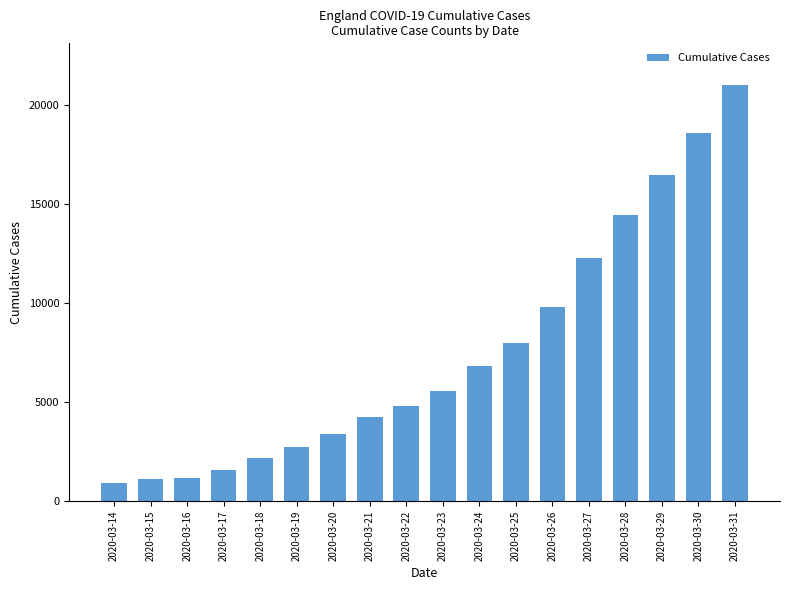

Reading left to right, what are all the values shown in this chart?

925	1099	1196	1557	2182	2756	3384	4257	4792	5585	6843	7973	9782	12288	14427	16487	18594	21008